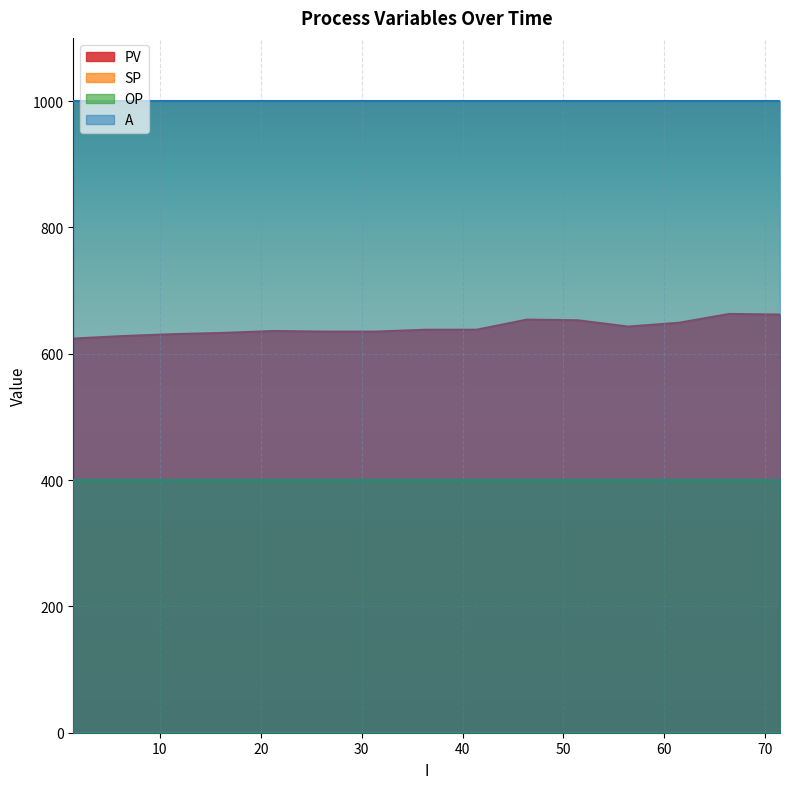

List the labels in order of A value, smallest first.

0, 1, 2, 3, 4, 5, 6, 7, 8, 9, 10, 11, 12, 13, 14